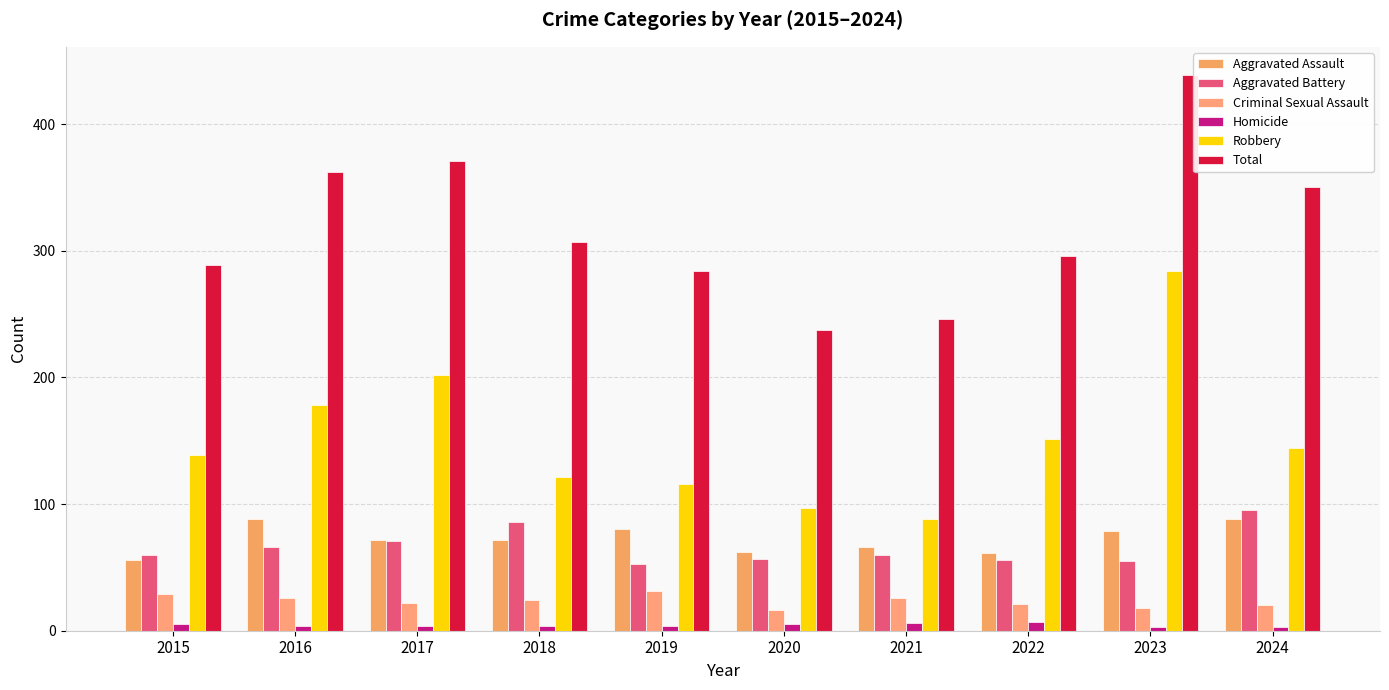

Is it true that Total equals 289 at 2015?

True